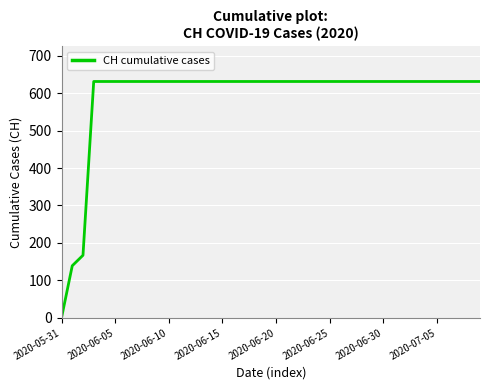

What is the difference between the maximum and minimum values?

631